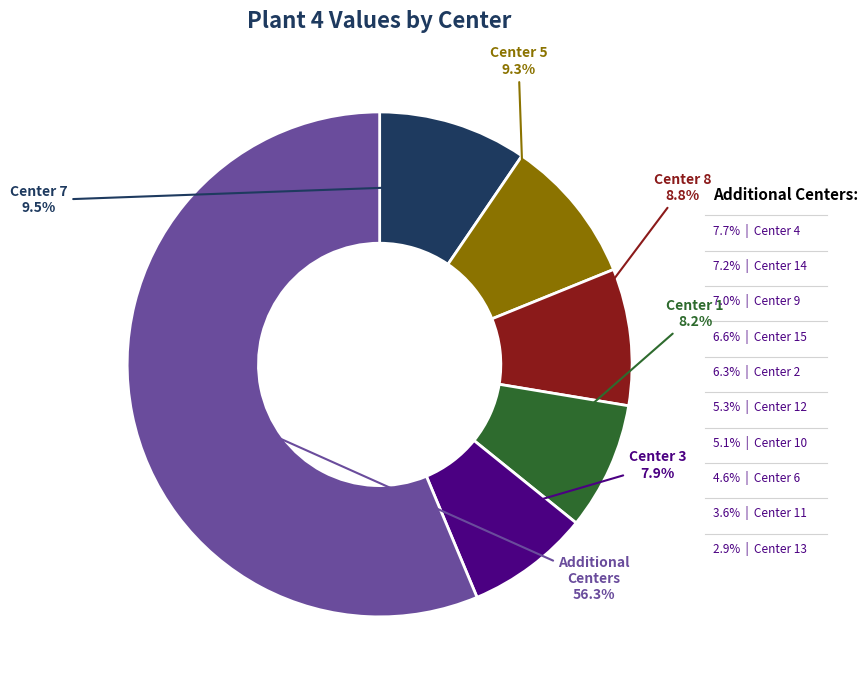

What is the smallest slice in the pie chart?

Center 13